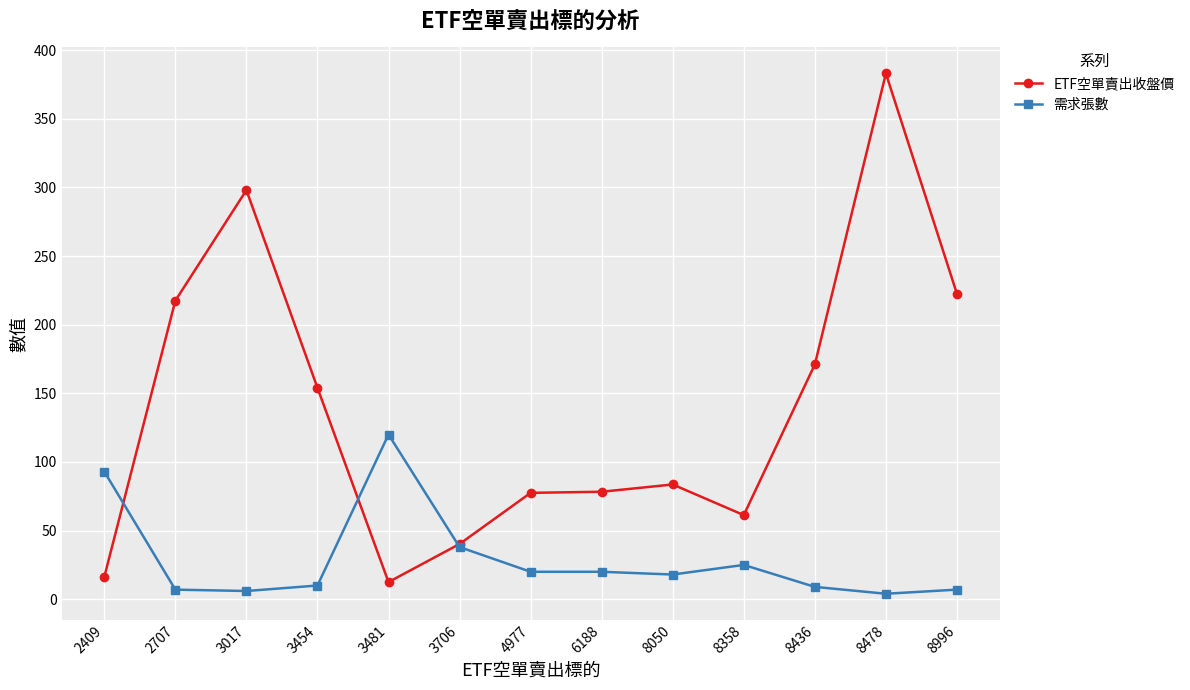

True or false: ETF空單賣出收盤價 has more than 1 interior local peaks.

True